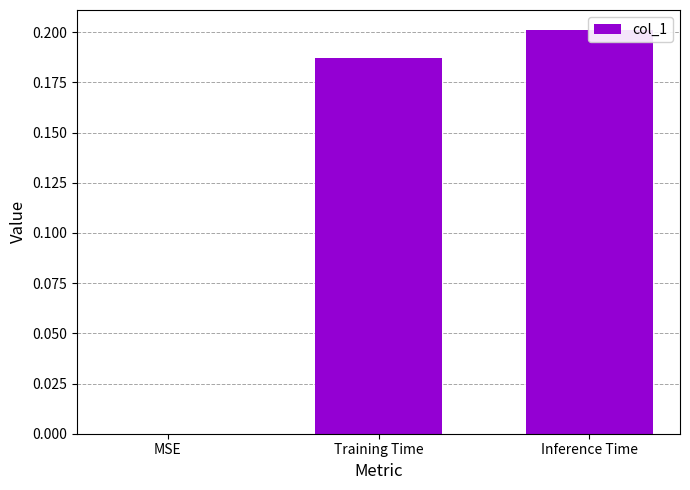

Between MSE and Training Time, which is larger?

Training Time